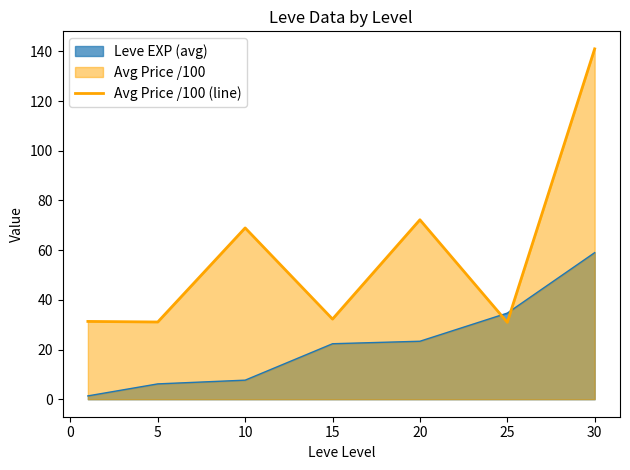

List the series in order of their peak value, lowest first.

Leve EXP (avg), Avg Price /100 (line)